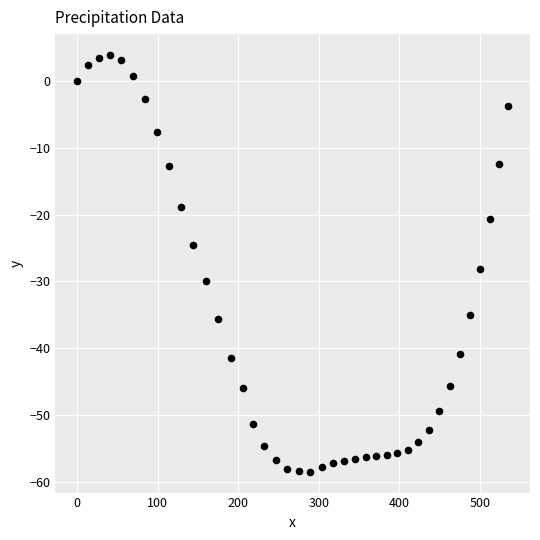

What Y value in the scatter plot is closest to -27?

-28.1